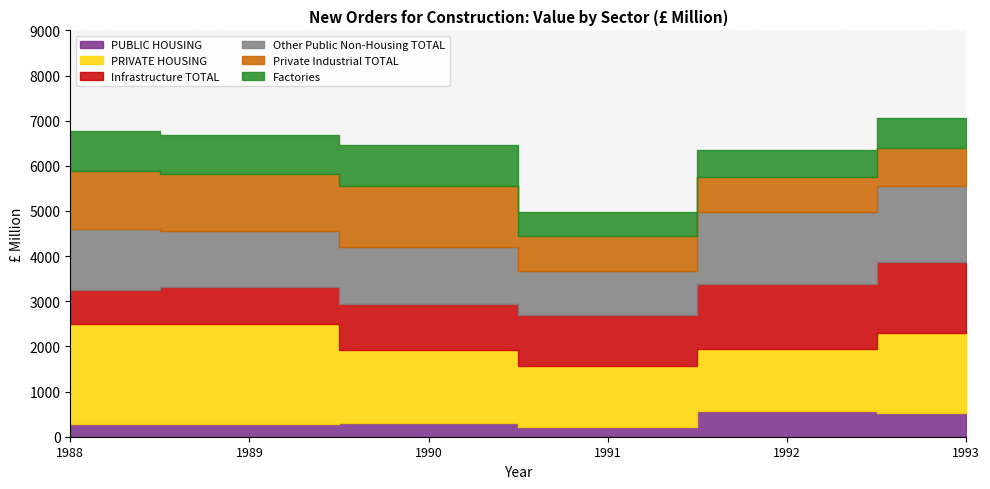

True or false: Other Public Non-Housing TOTAL has more than 2 points higher than both neighbors.

False